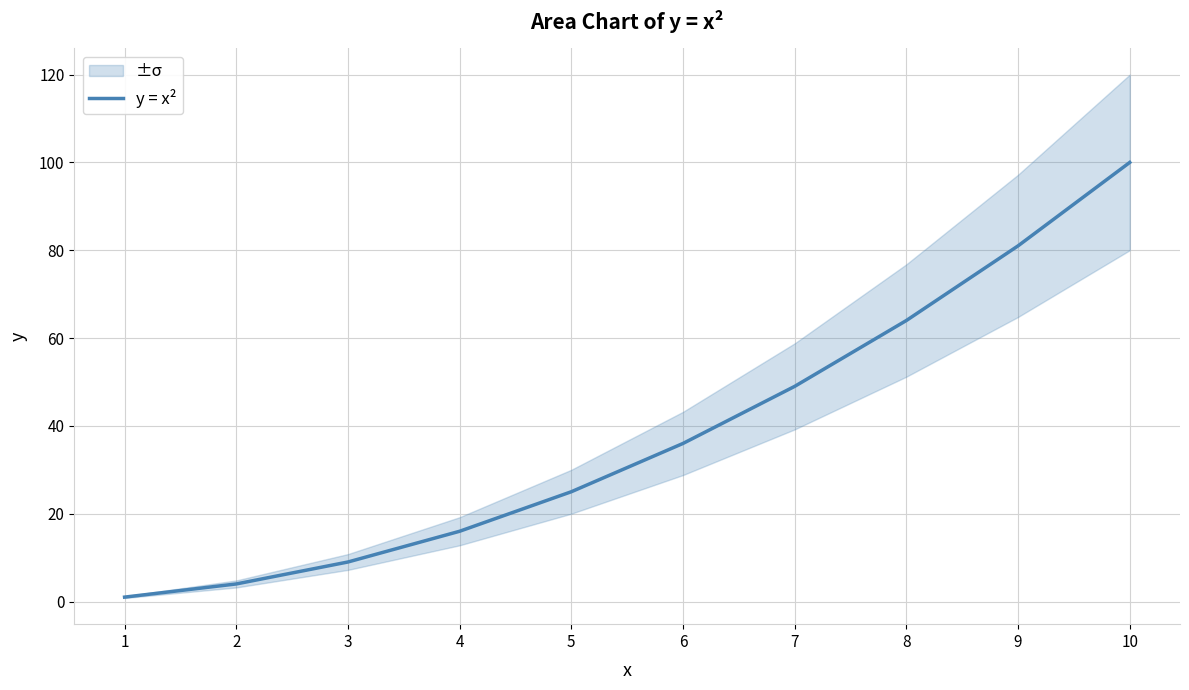

What is the smallest value displayed?

1